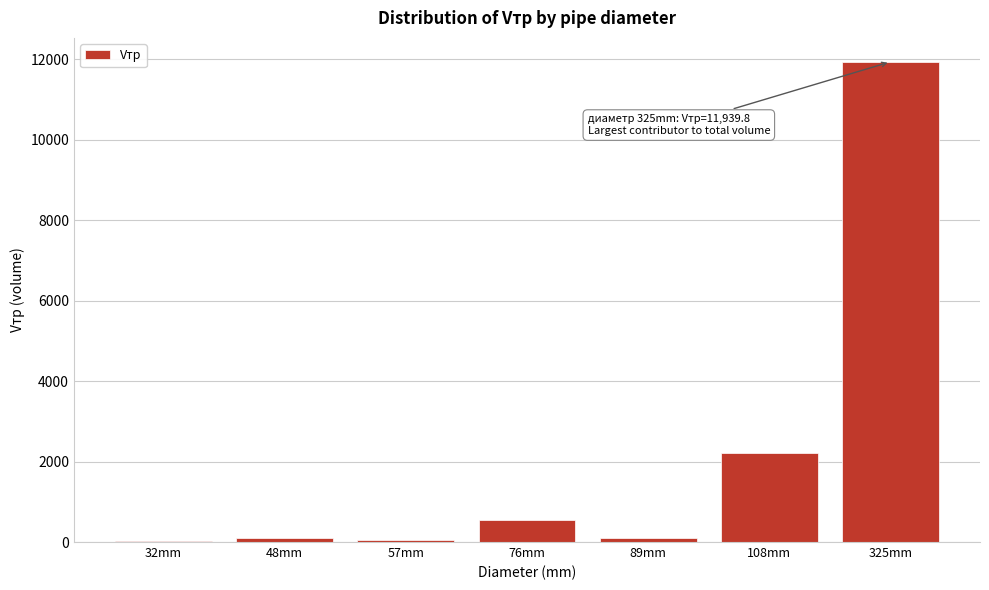

At which label is the value closest to 5987?

108mm